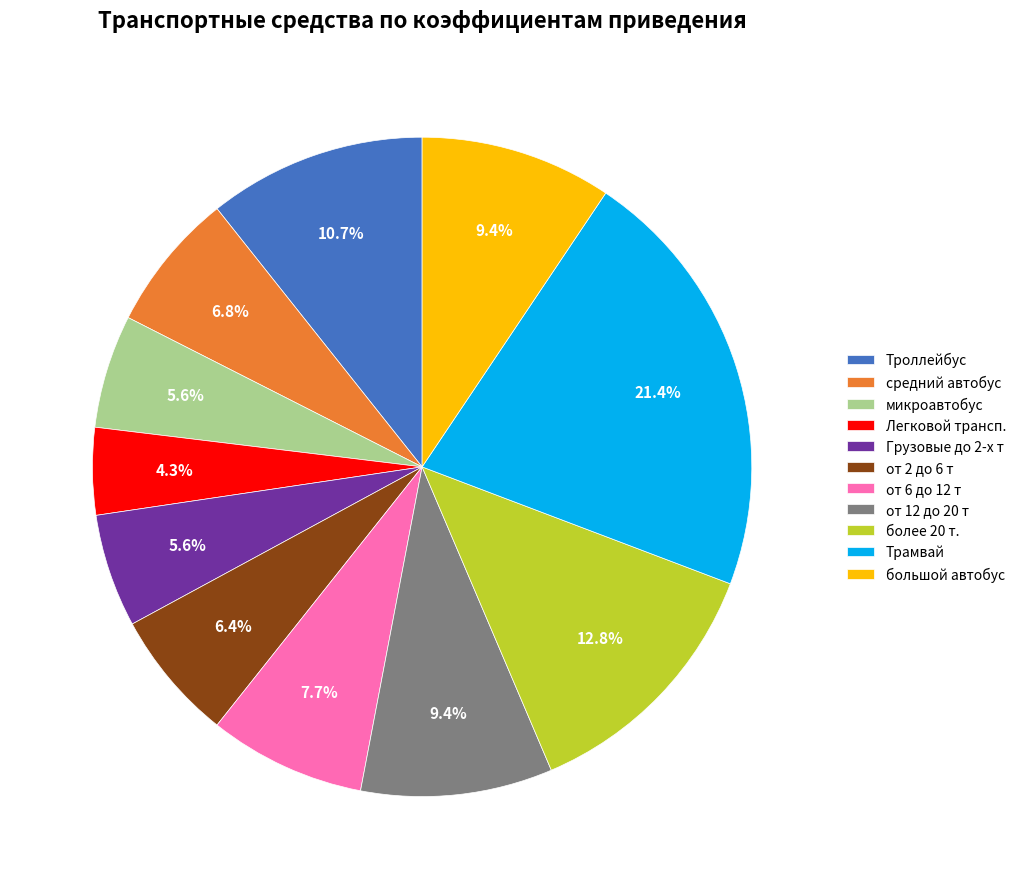

To the nearest percent, what is the combined percentage of средний автобус and Грузовые до 2-х т?

12%